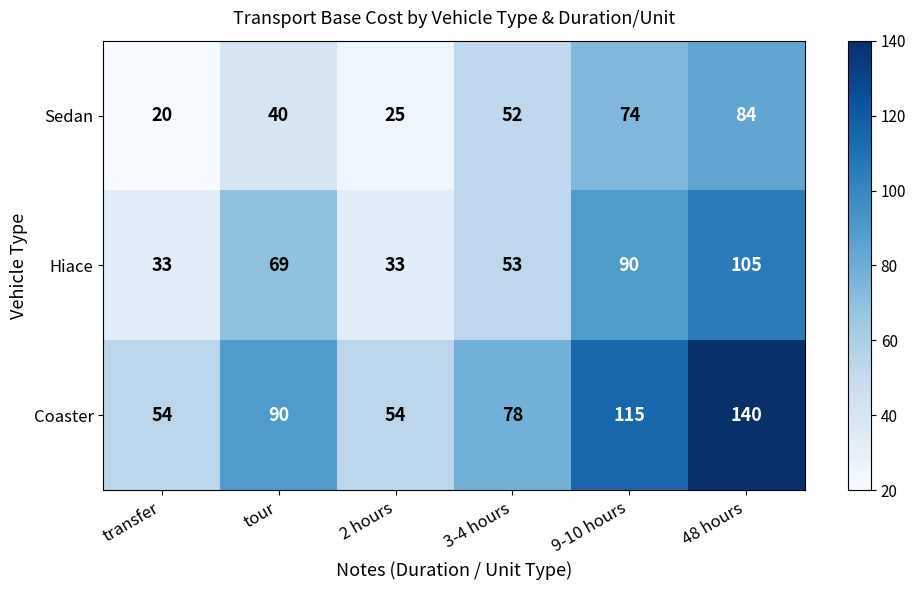

Reading left to right, list all the values displayed in this chart.

Sedan: transfer=20	tour=40	2 hours=25	3-4 hours=52	9-10 hours=74	48 hours=84
Hiace: transfer=33	tour=69	2 hours=33	3-4 hours=53	9-10 hours=90	48 hours=105
Coaster: transfer=54	tour=90	2 hours=54	3-4 hours=78	9-10 hours=115	48 hours=140